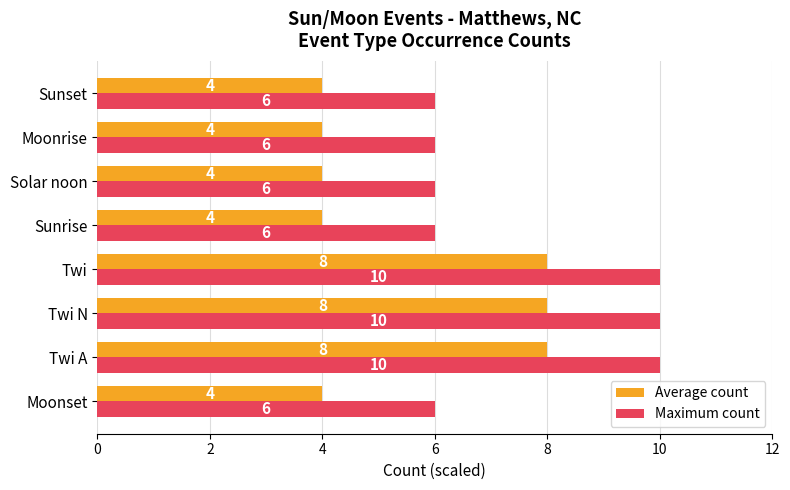

True or false: Average count has a value of 8 at Twi A.

True